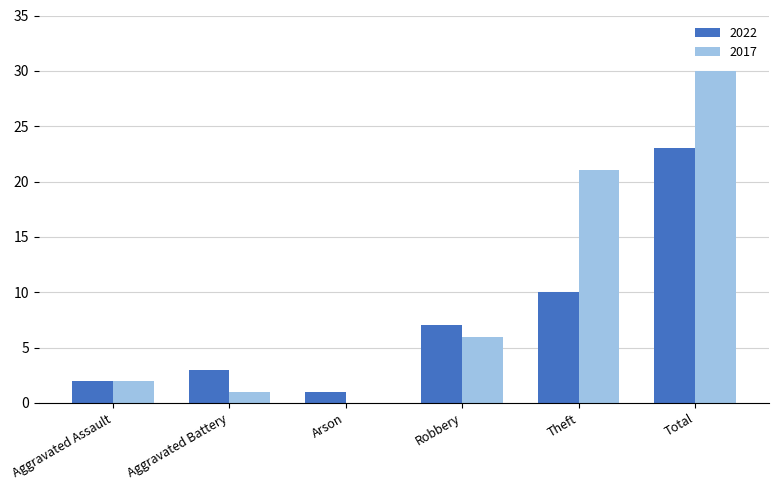

Which label corresponds to the largest value in the chart?

Total